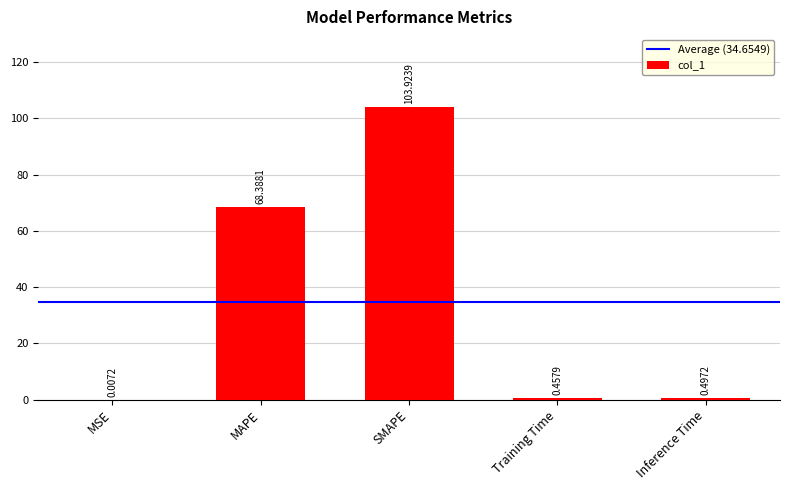

Which label corresponds to the largest value in the chart?

SMAPE